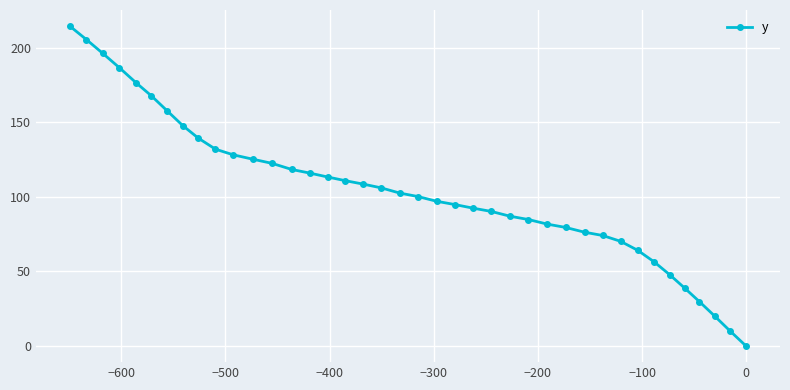

What is the difference between the maximum and minimum values?

214.4